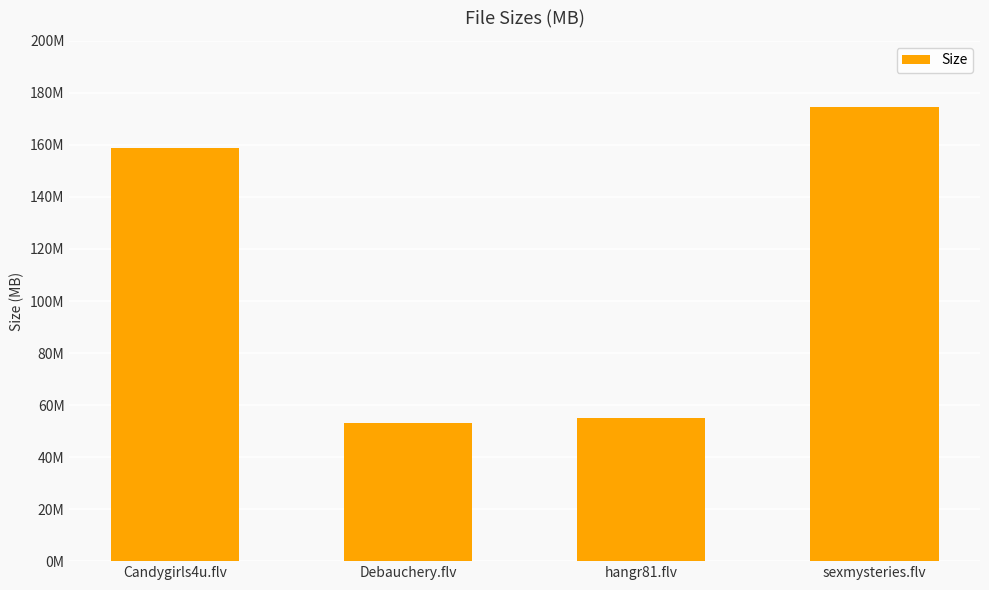

What is the difference between the maximum and minimum values?

121.5